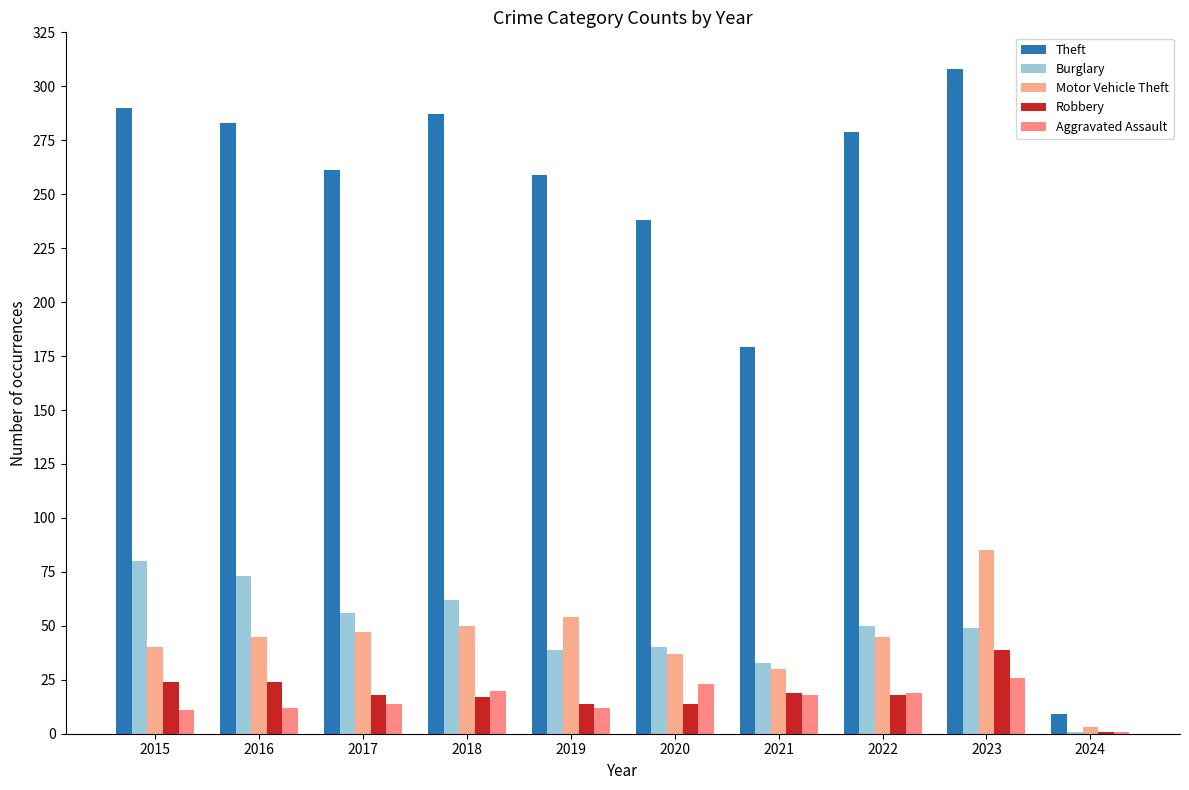

What is the lowest value of the Burglary series?

1